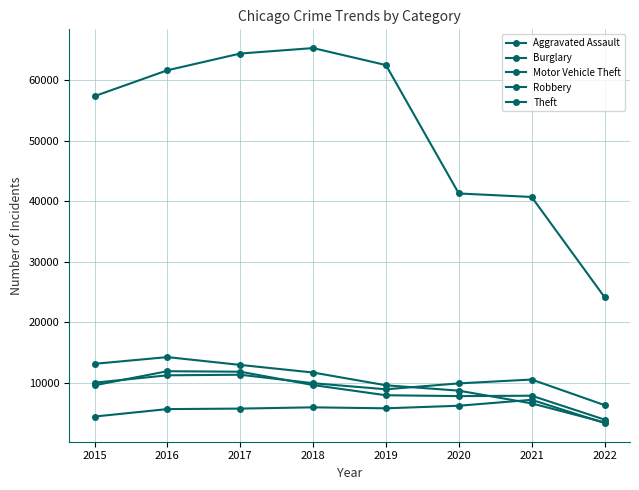

At 2015, list the series in order from smallest to largest.

Aggravated Assault, Robbery, Motor Vehicle Theft, Burglary, Theft